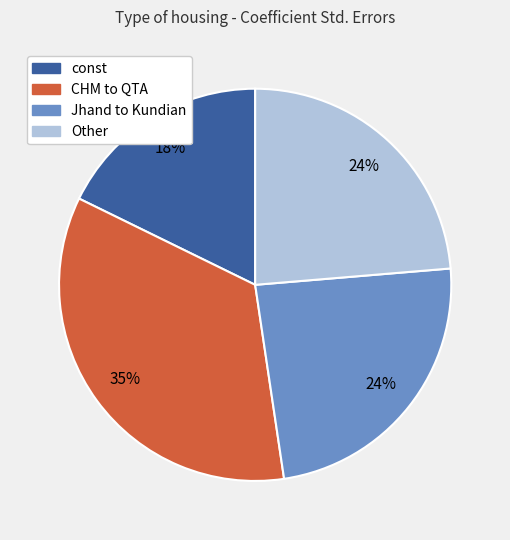

To the nearest percent, what is the average slice percentage?

25%